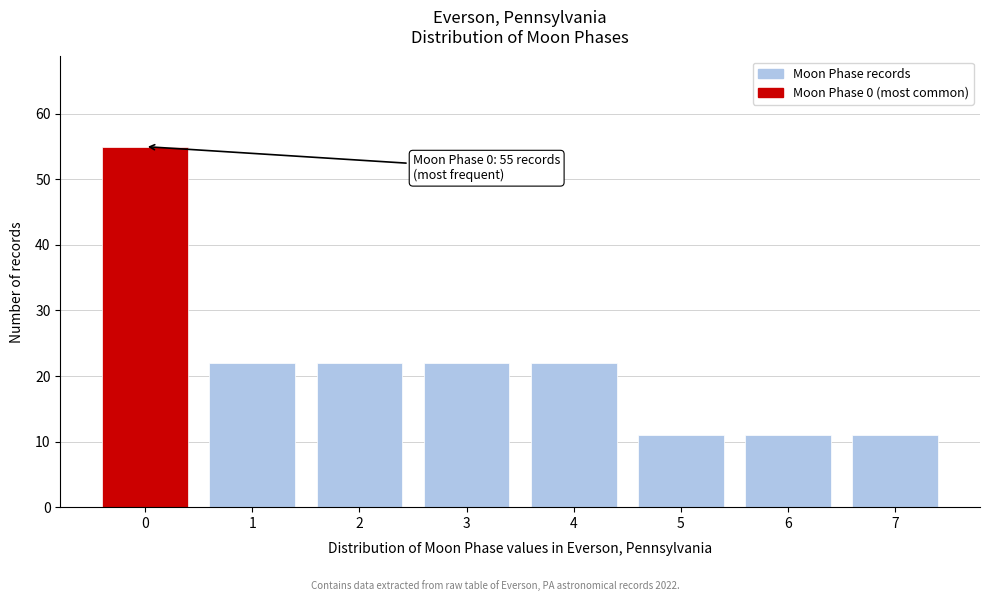

Reading right to left, transcribe all the data shown in this chart.

11	11	11	22	22	22	22	55